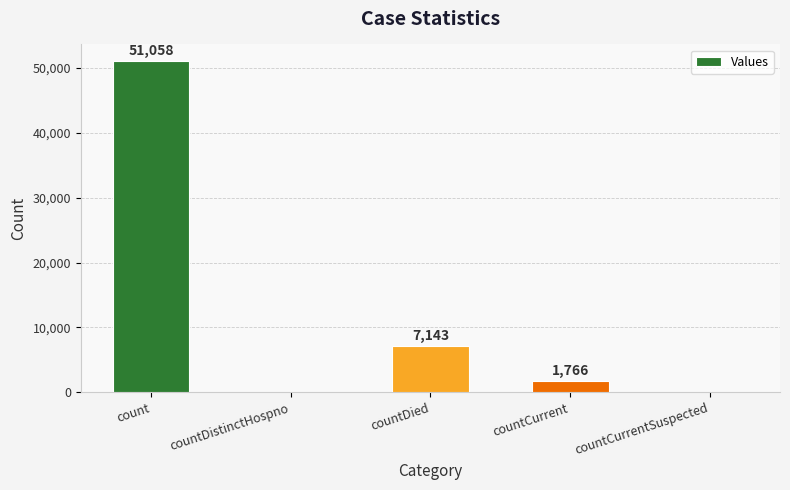

What is the change in value from countCurrent to countCurrentSuspected?

-1766